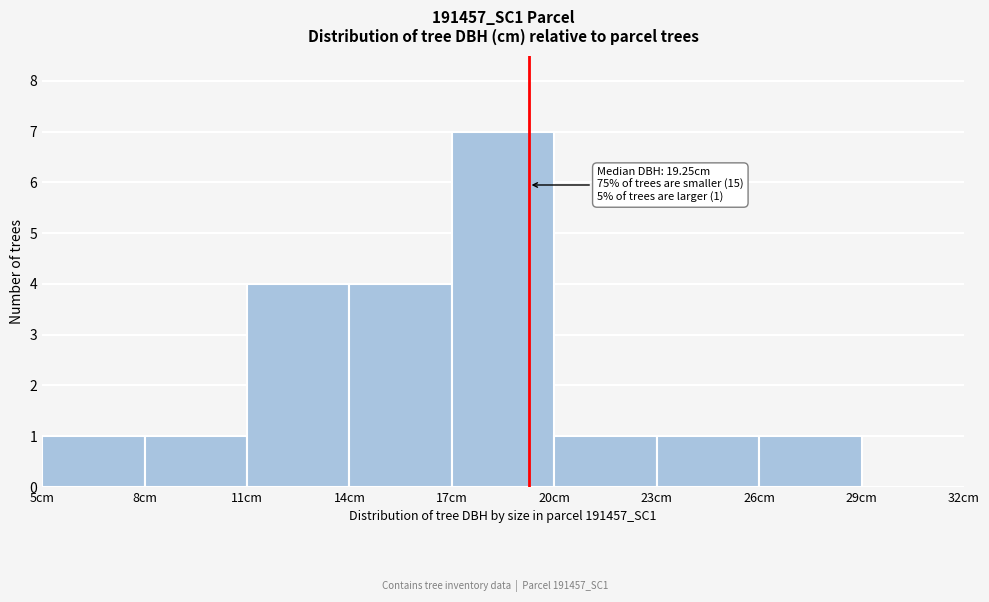

Which range on the x-axis has the tallest bar?

17 to 20